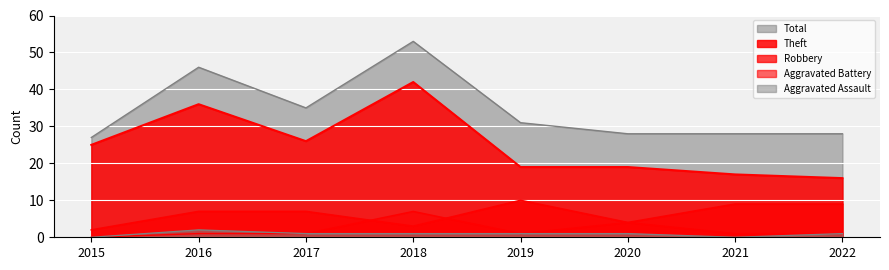

How many values in the Aggravated Assault series are below 1?

2